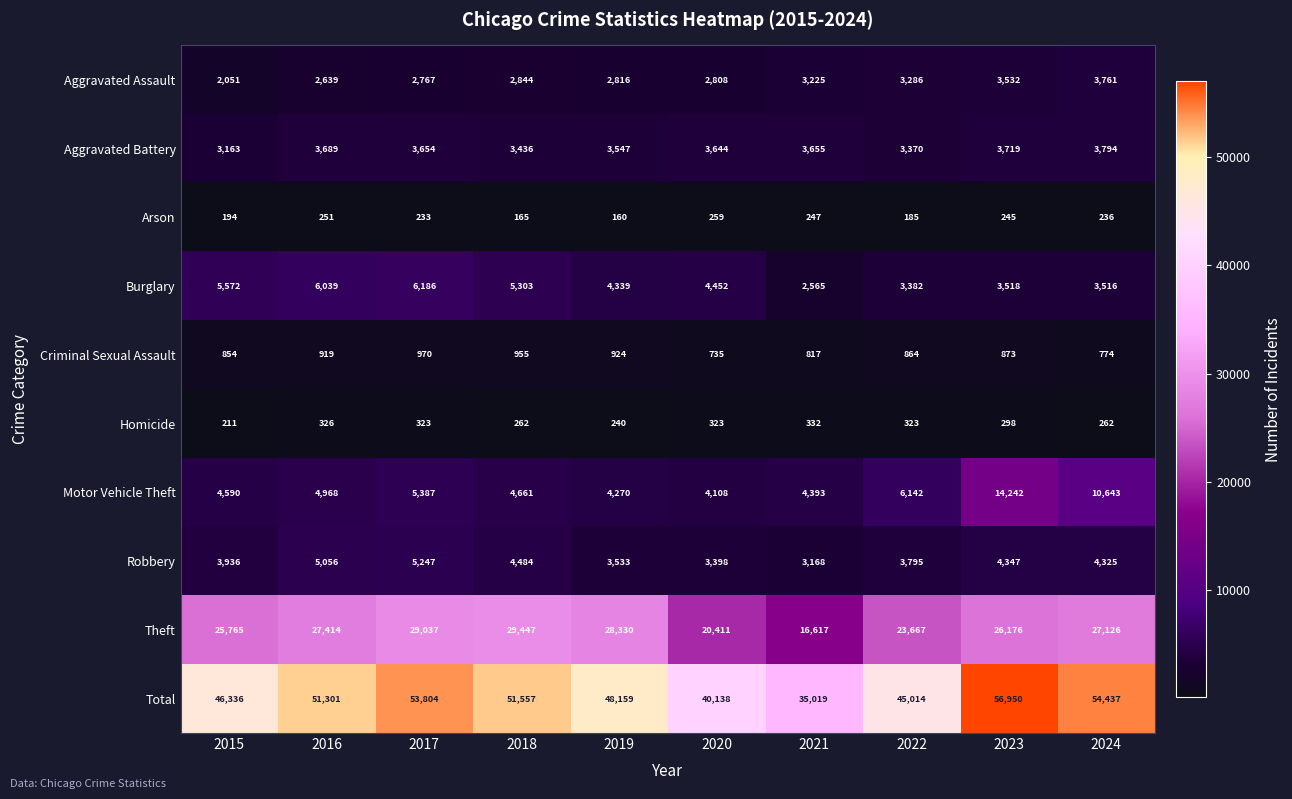

Count the number of categories in the chart.

10